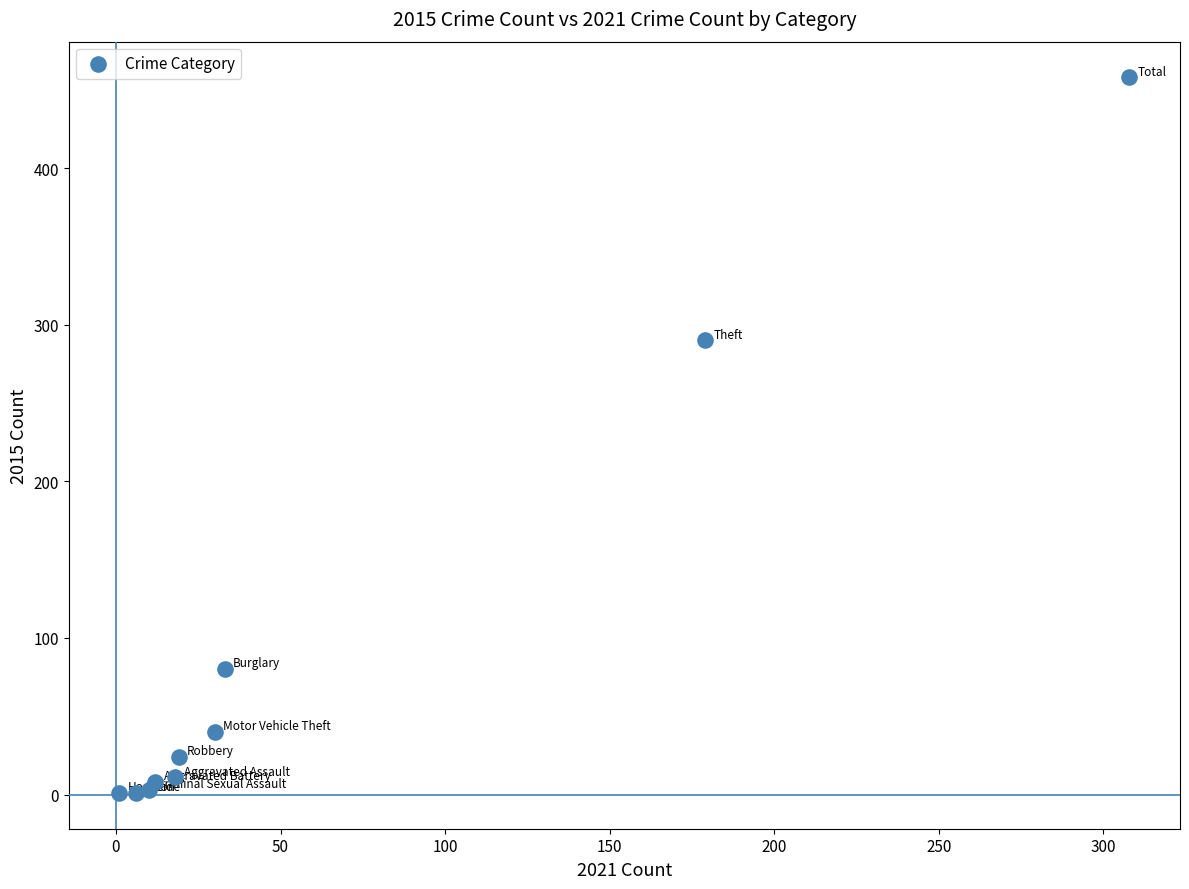

What Y value in the scatter plot is closest to 229?

290